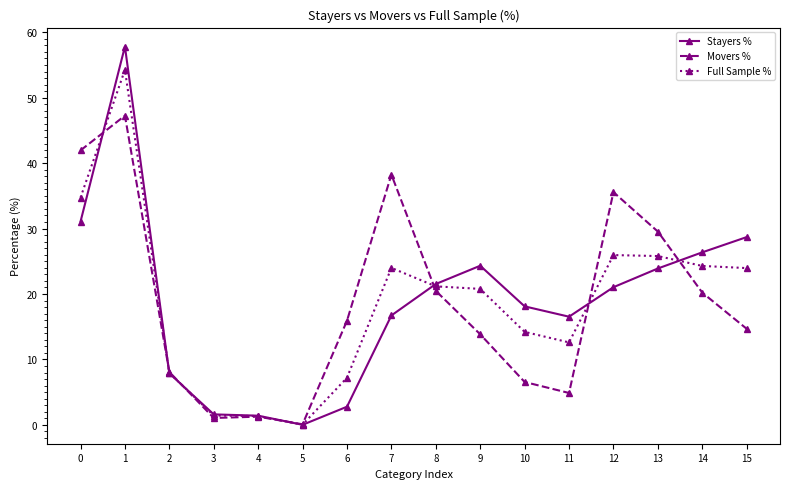

At which label does Stayers % reach its minimum?

5